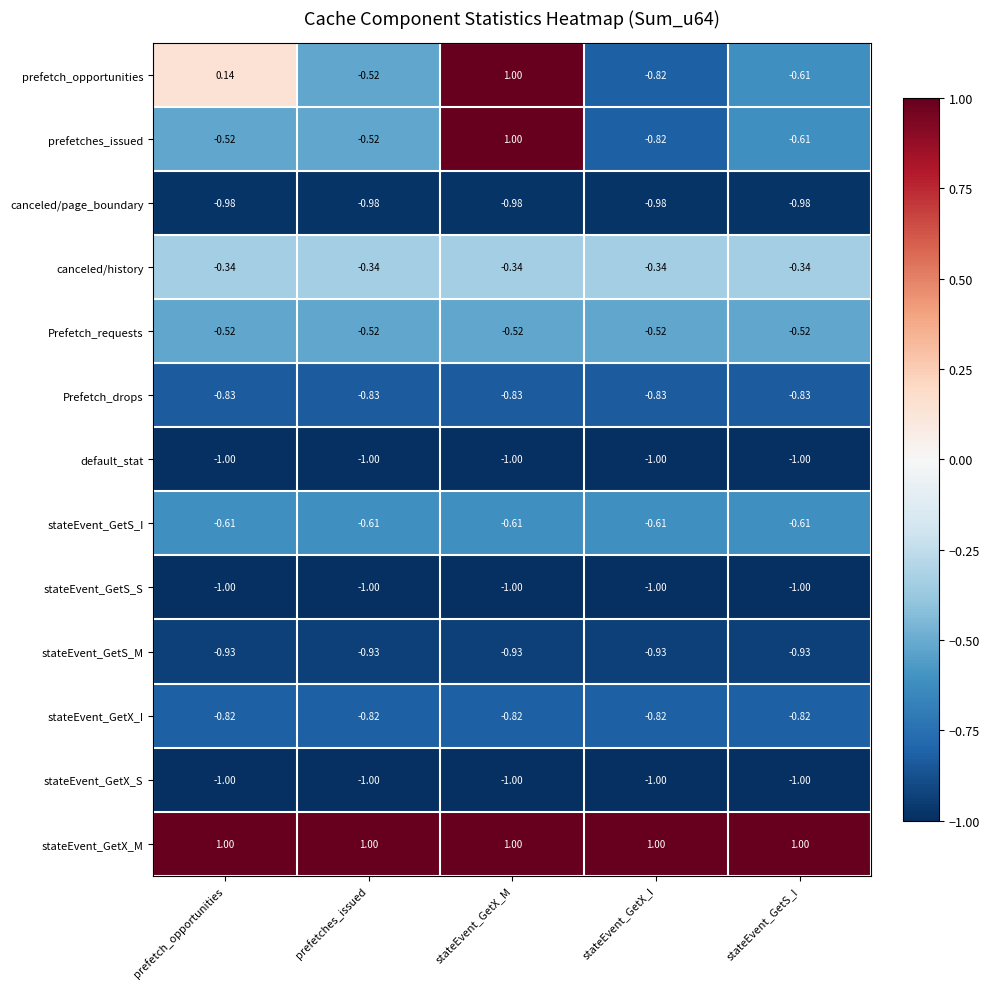

At which category is the sum across all series the highest?

stateEvent_GetX_M